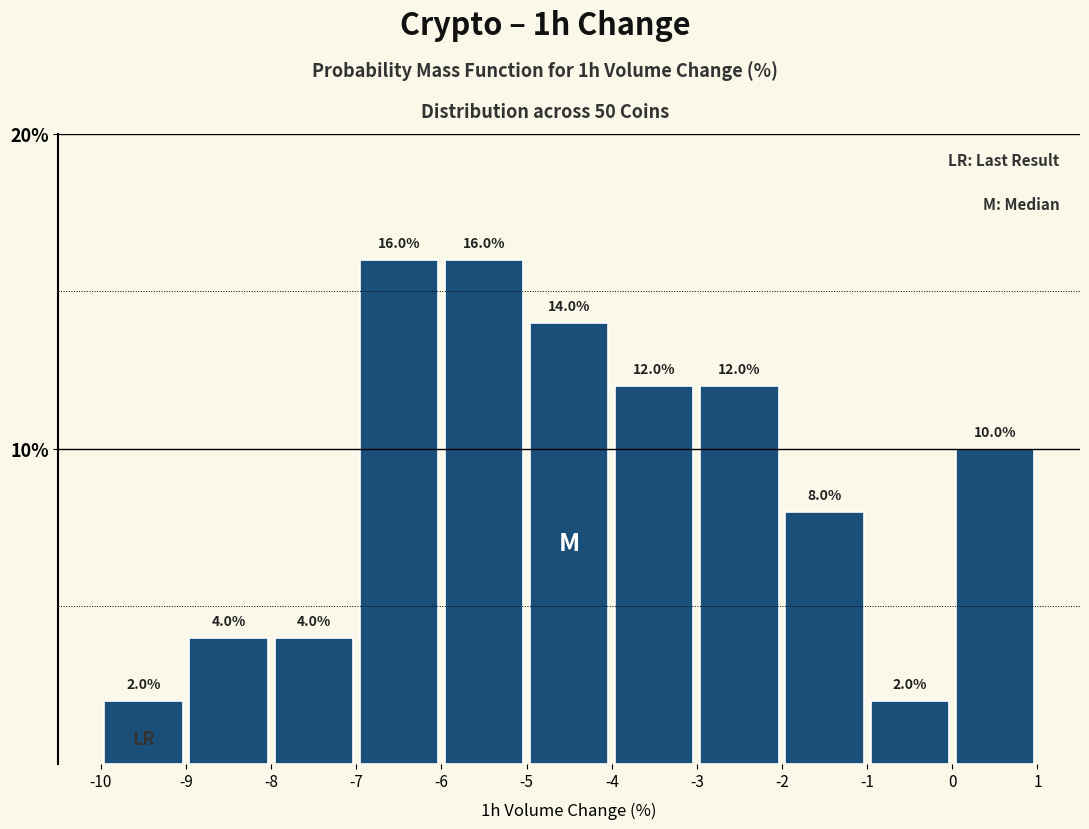

What is the height of the bar covering -3 to -2 on the x-axis?

12.0